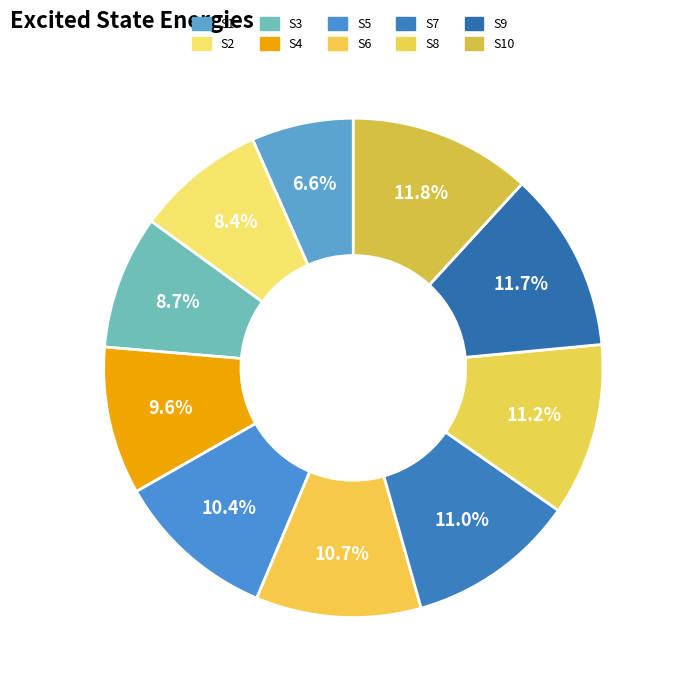

Which slice is the largest?

S10